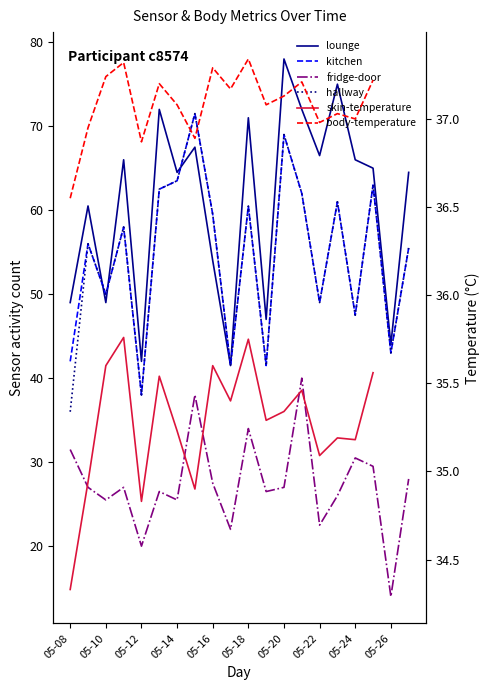

What is the value of the fridge-door point at the 4th from the left?

27.0